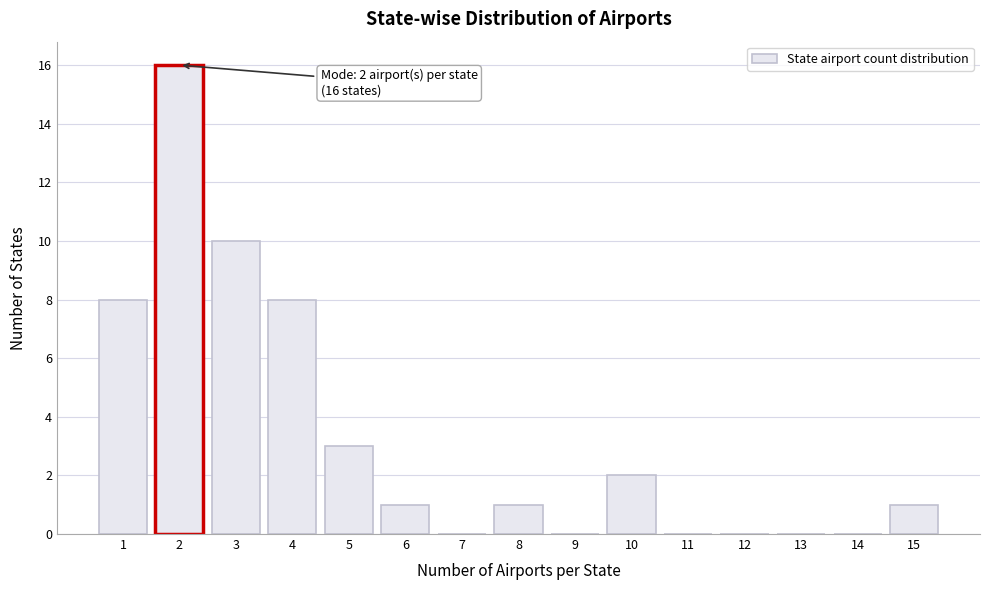

Which range on the x-axis has the tallest bar?

1.5 to 2.5